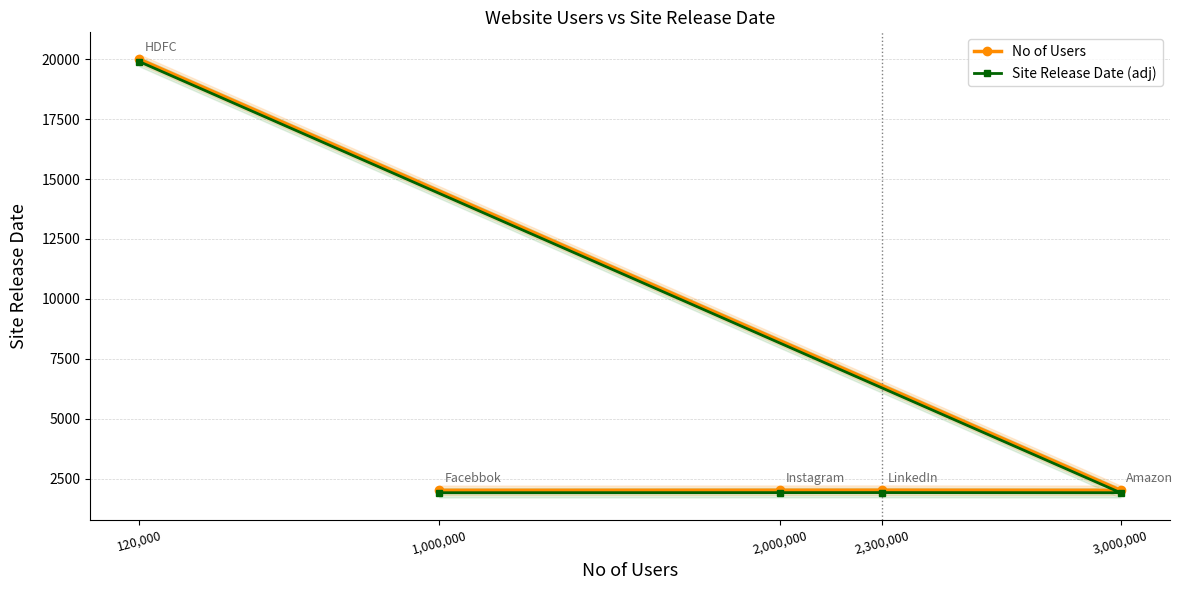

What is the maximum value for No of Users?

20001